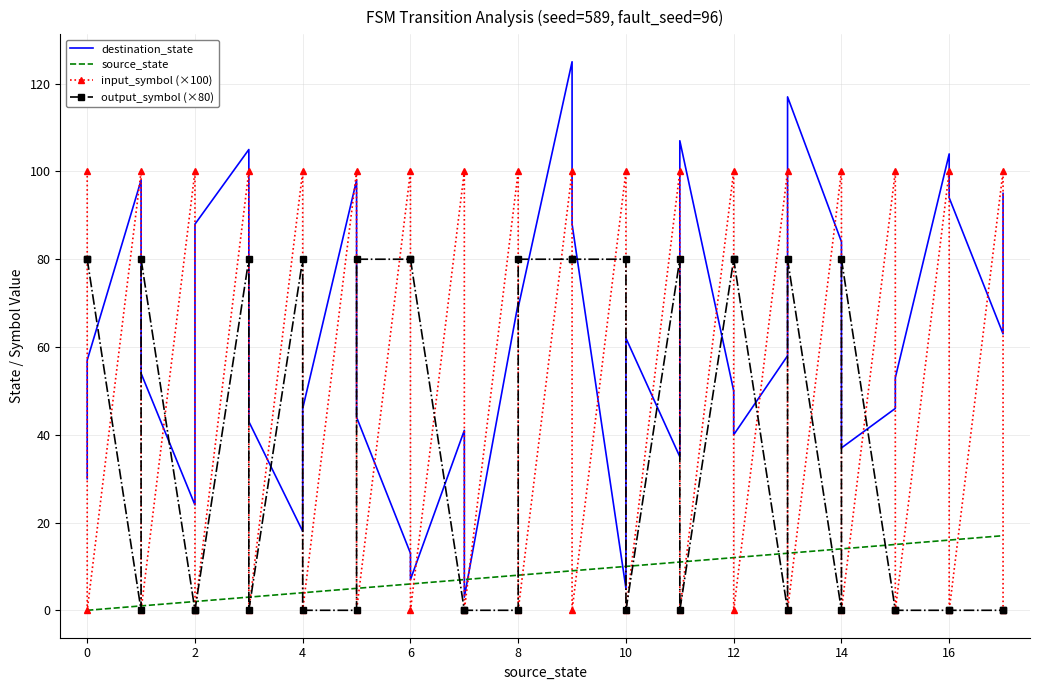

Between 0 and 14, which series saw the biggest shift?

output_symbol (×80)